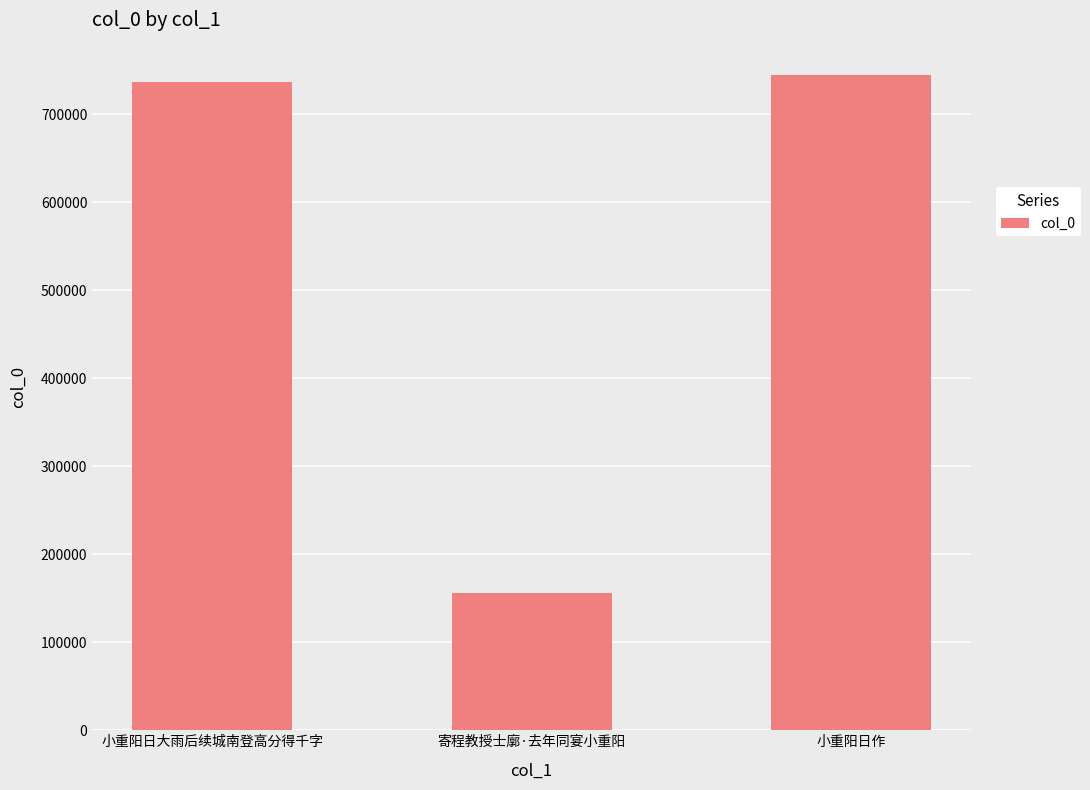

Reading left to right, extract all data points from this chart.

737078	155590	744433